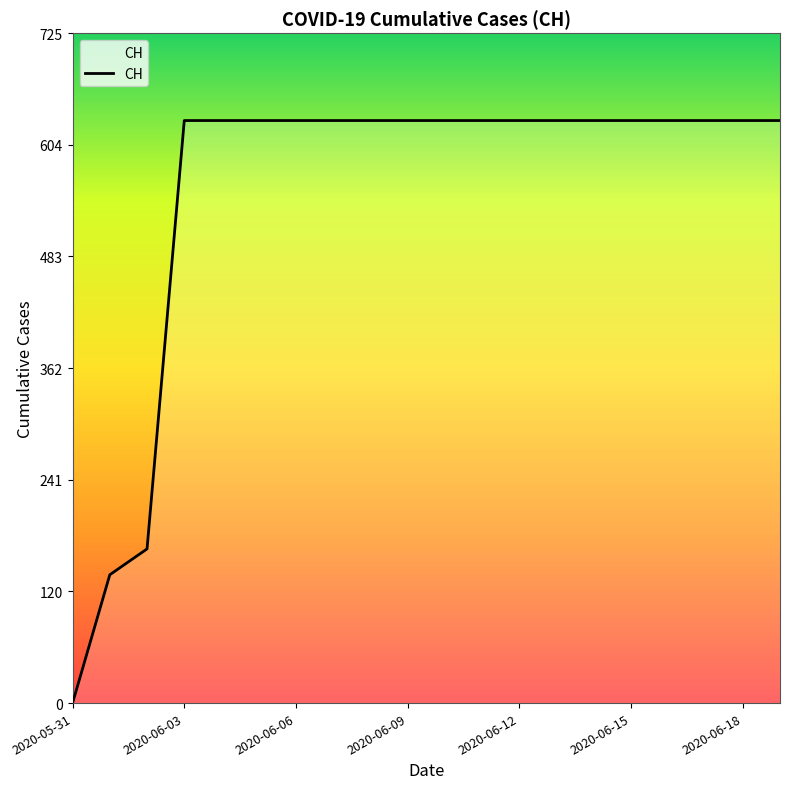

What is the greatest value displayed?

631